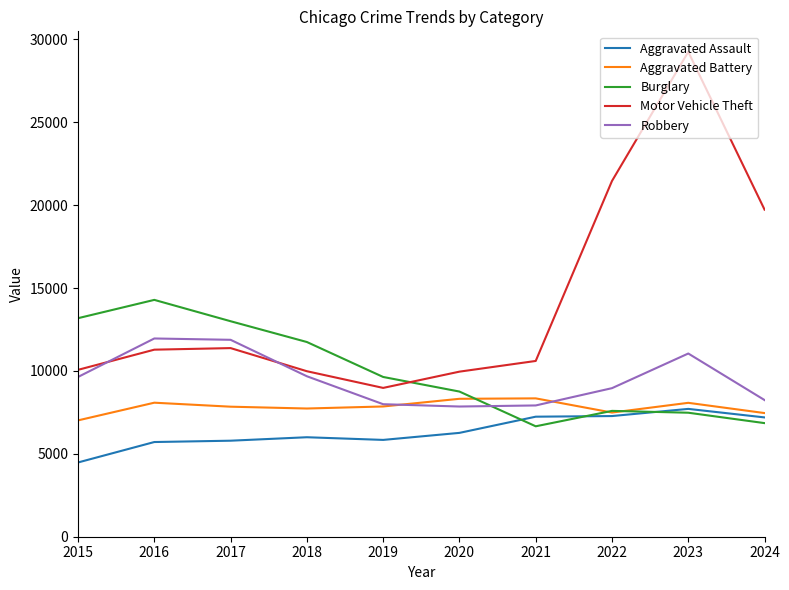

Is this an area chart (filled region under the line)?

No